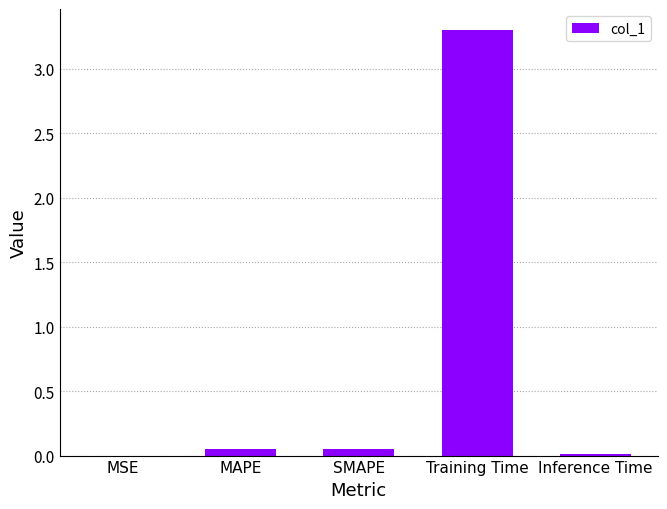

What is the maximum value shown in the chart?

3.3